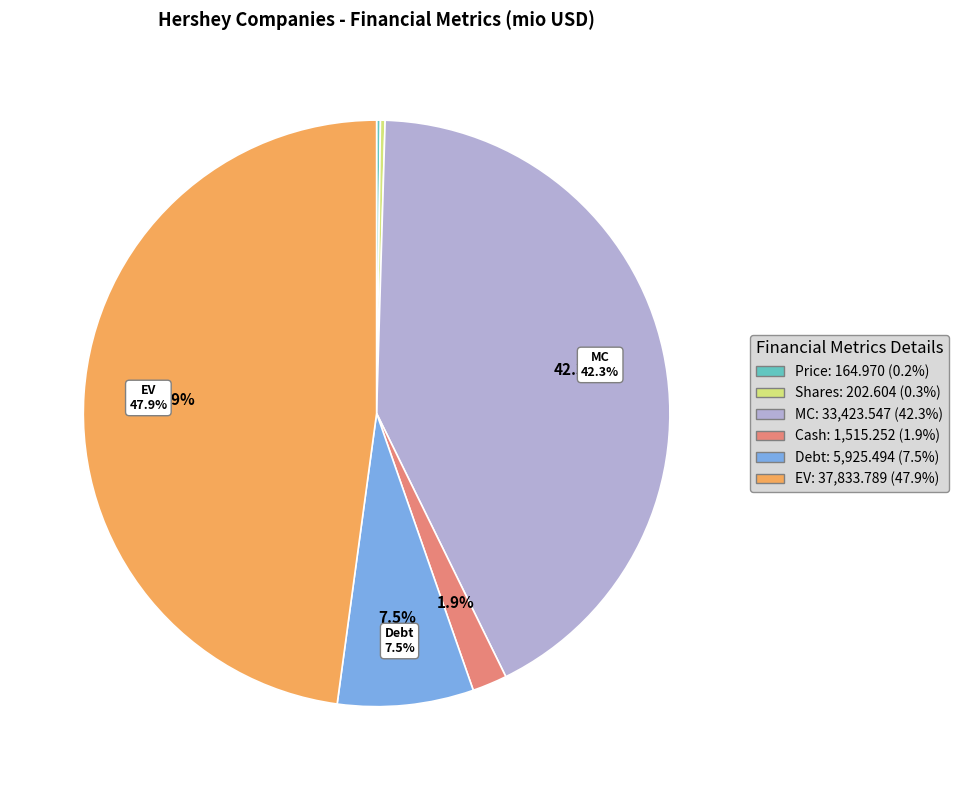

What portion of the pie excludes Shares?

99.7%